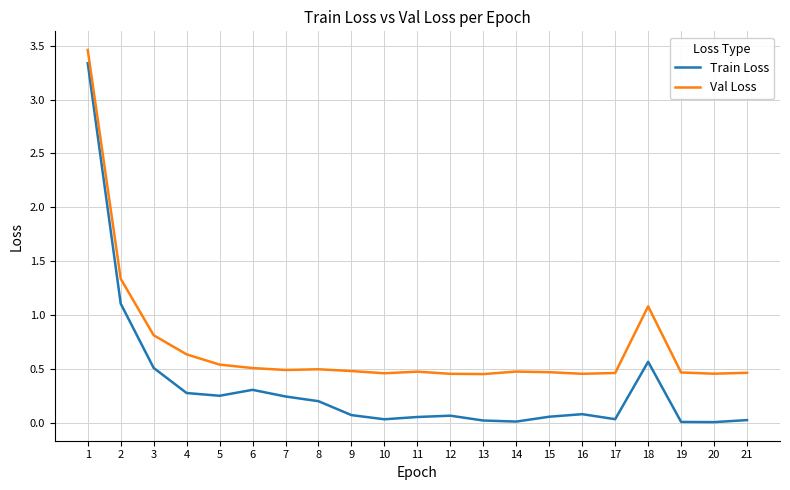

The Val Loss series shows 0.8 at 9. True or false?

False